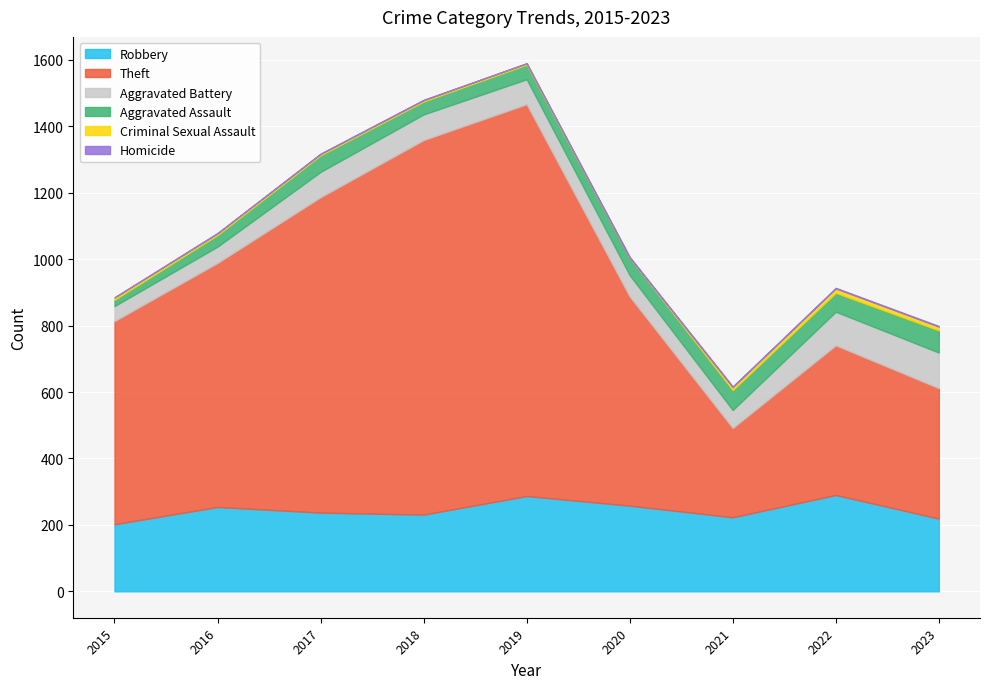

At which category does the chart reach its minimum across all series?

2020